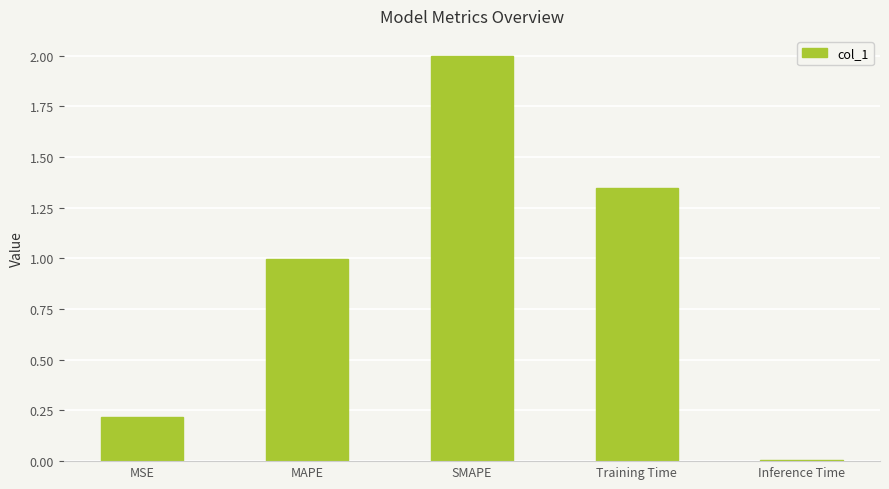

Which has a higher value, Training Time or SMAPE?

SMAPE